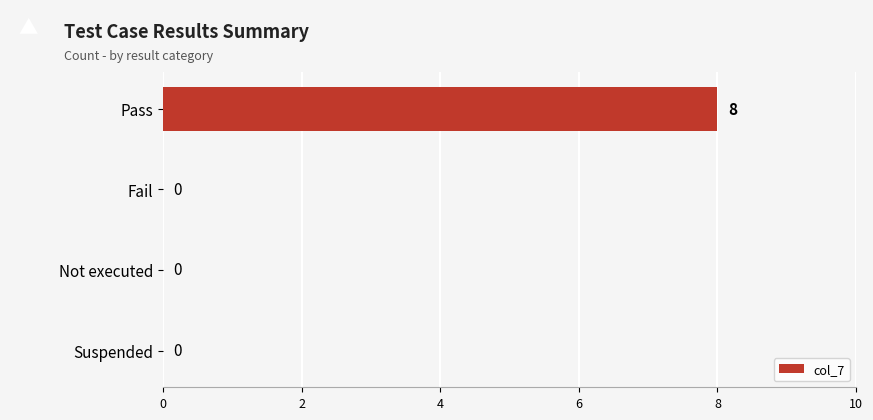

How many values exceed 0?

1